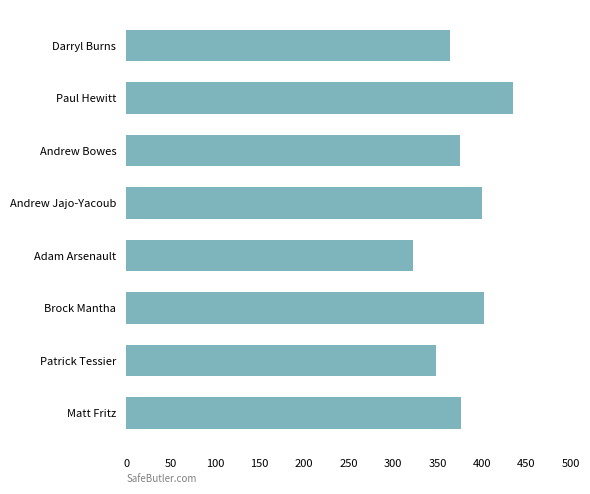

What is the sum of the values at Adam Arsenault and Matt Fritz?

699.0